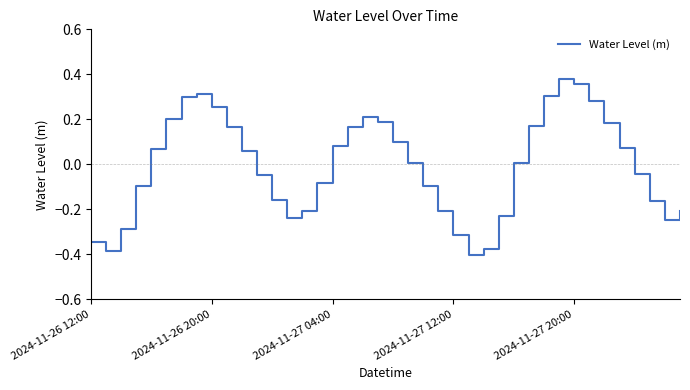

What is the difference between the maximum and minimum values?

0.8